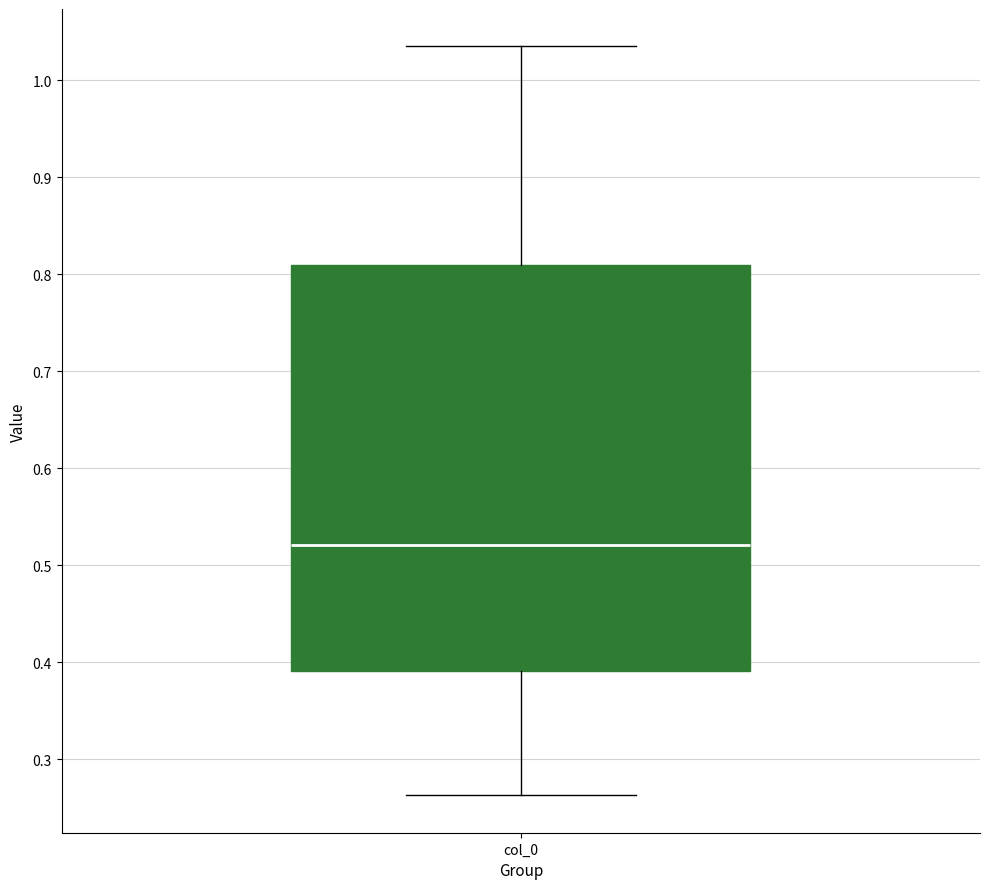

Transcribe this box plot: give where the median line is, the range the box spans, and where the two whiskers end, as read against the y-axis. The values are not printed on the chart, so give them approximately, as read against the axis.

median 0.52, box 0.39 to 0.81, whiskers 0.26 to 1.04